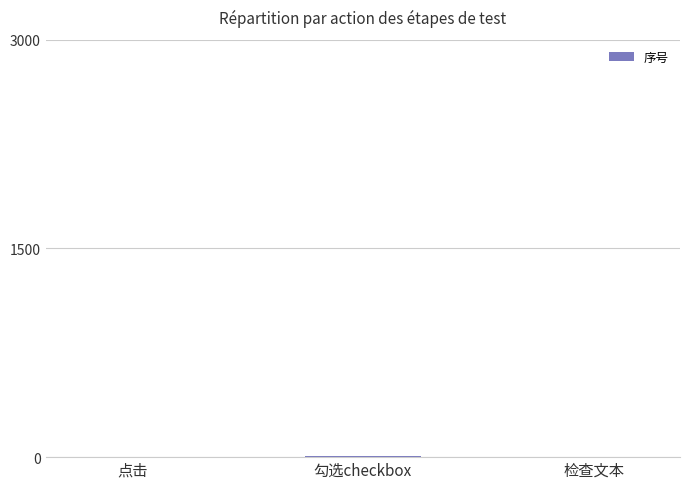

What is the sum of all values?

9